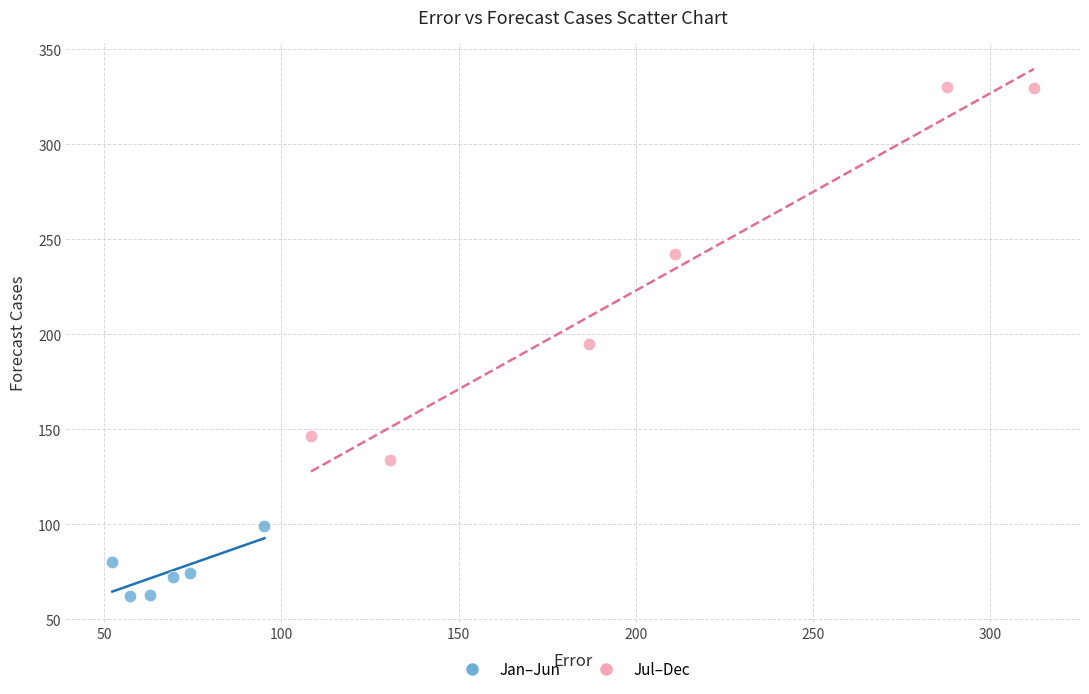

What are all the series names shown in the legend?

Jan–Jun, Jul–Dec